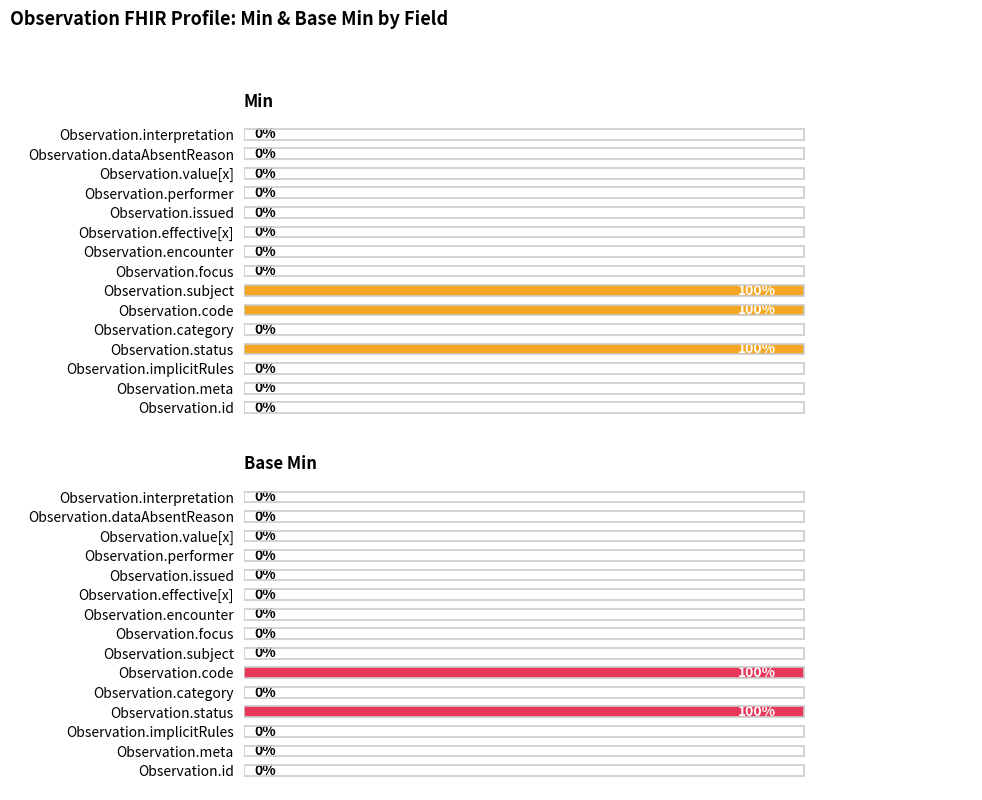

What is the sum of all Base Min values?

2